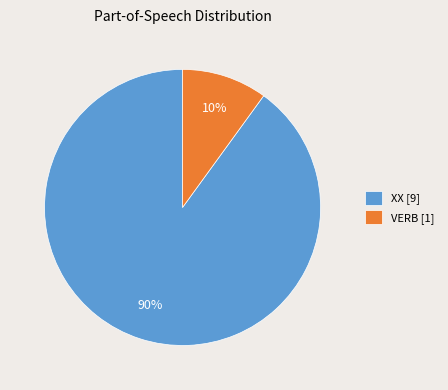

Is the sum of XX [9] and VERB [1] greater than half?

Yes